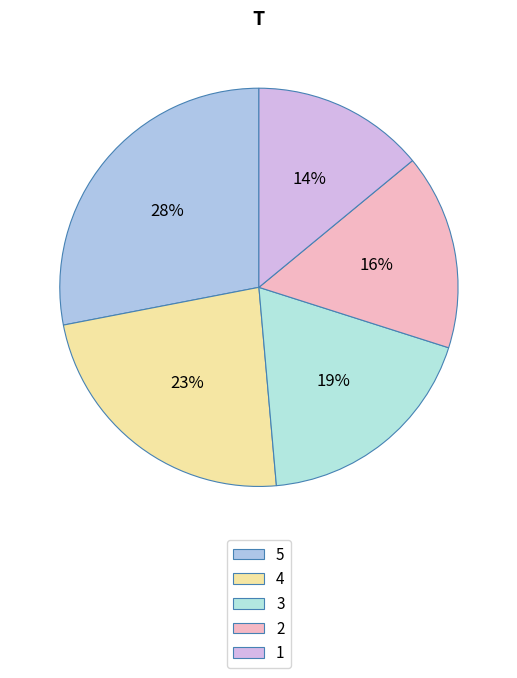

What is the change in value from 4 to 3?

-0.5